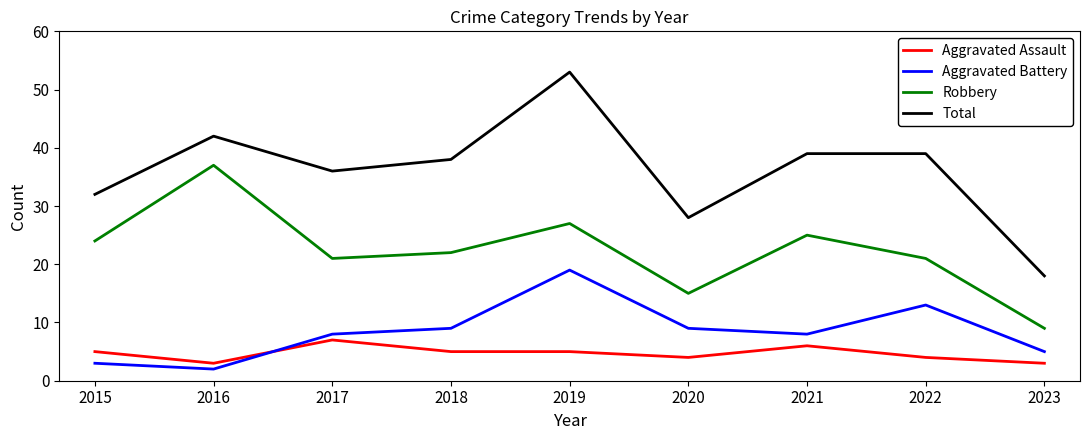

What value does the Robbery series have at 2015, to the nearest 5?

25